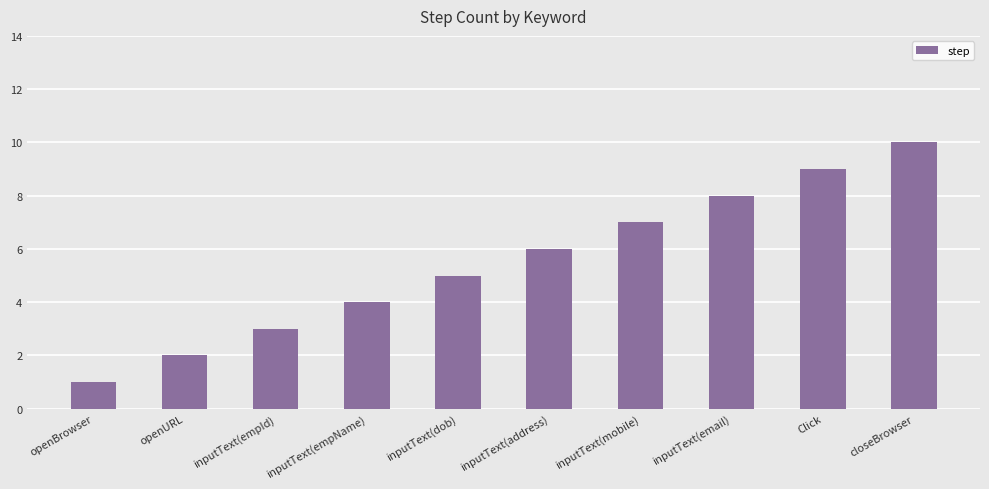

What is the label of the 7th bar from the left?

inputText(mobile)